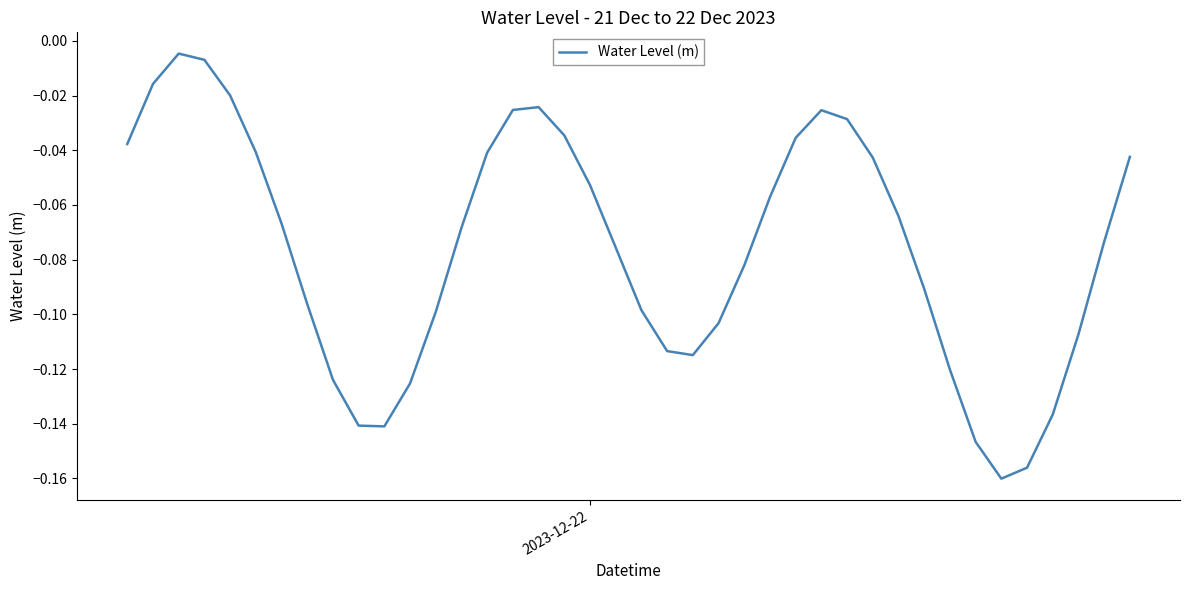

How many lines are shown in the chart?

1